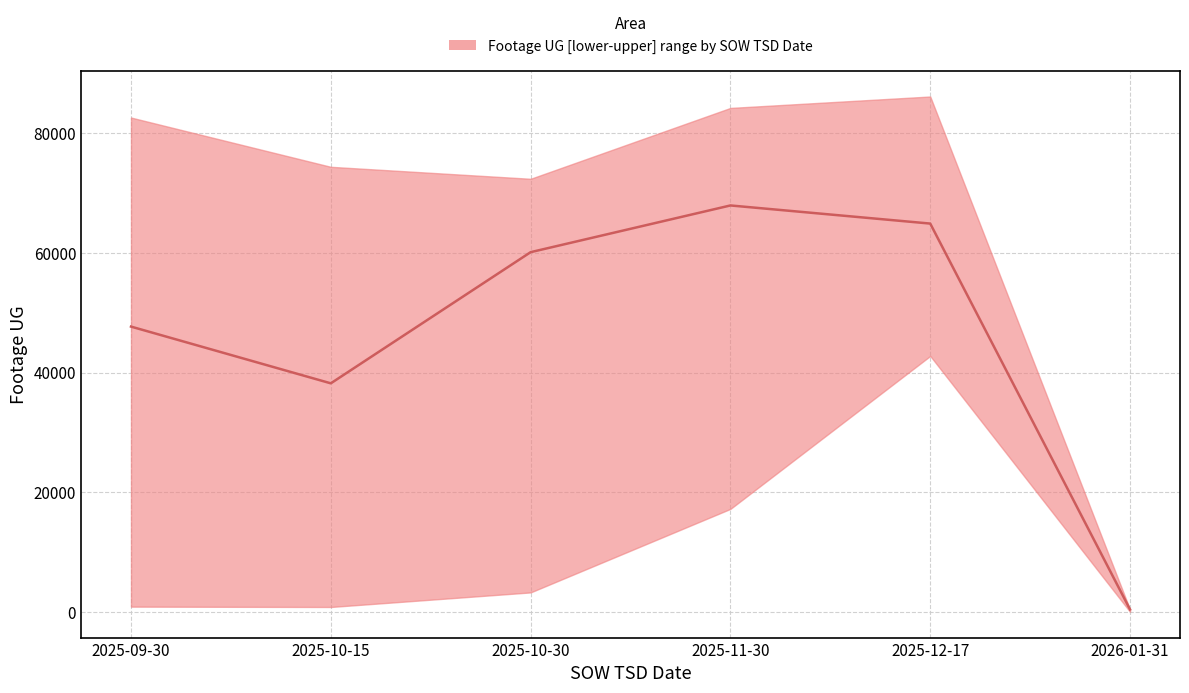

Between 2025-09-30 and 2025-12-17, which is larger?

2025-12-17